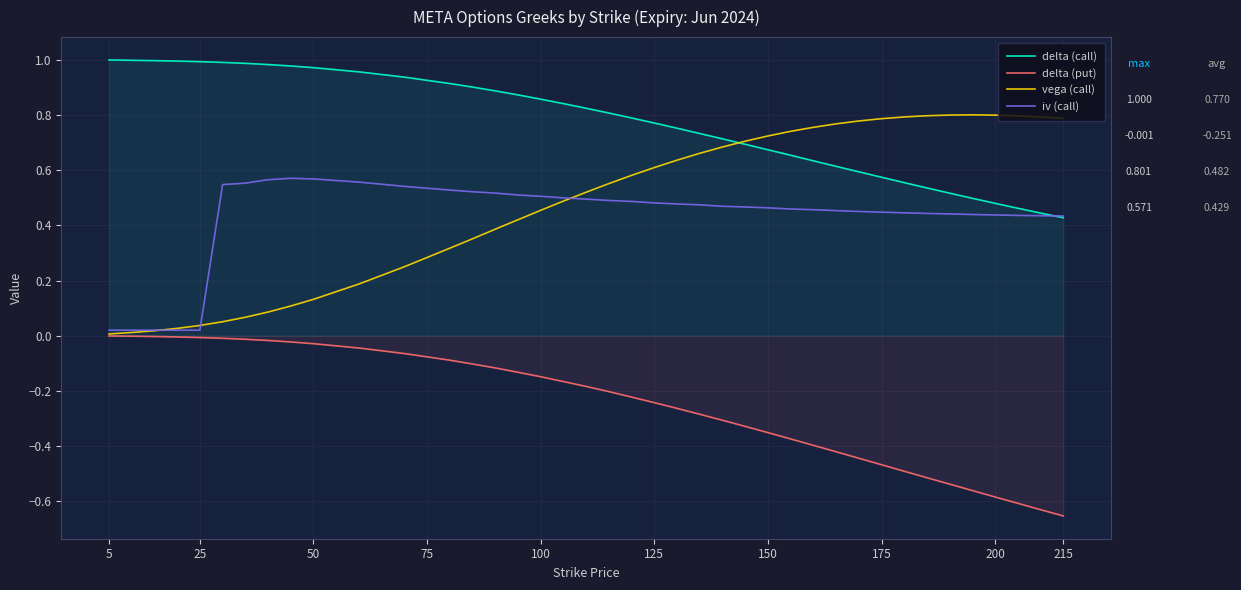

True or false: delta (put) and delta (call) intersect in this chart.

False